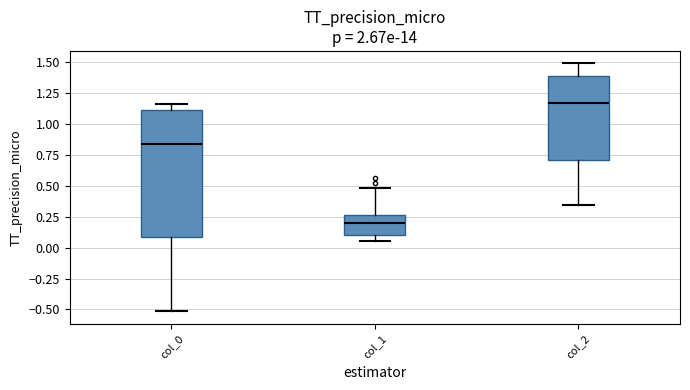

Which box is the tallest, from its lower edge to its upper edge?

col_0